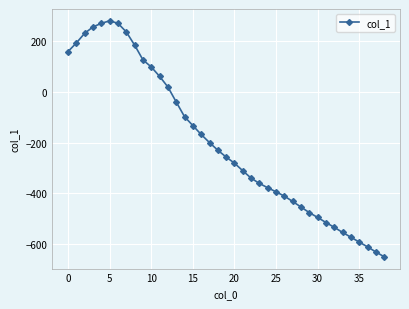

What is the sum of all values?

-7736